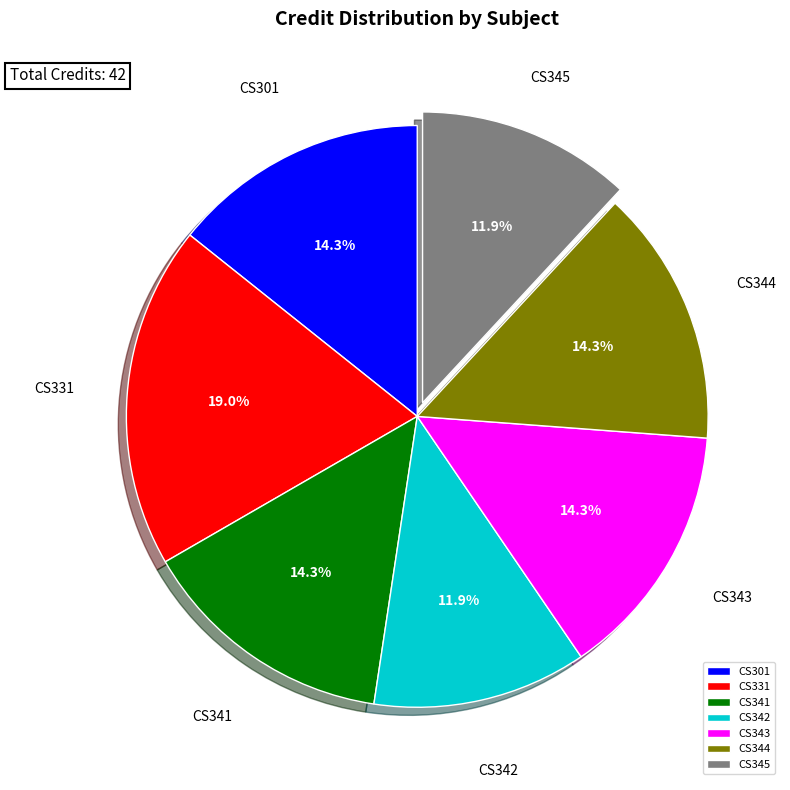

Does CS341 represent more than half of the total?

No